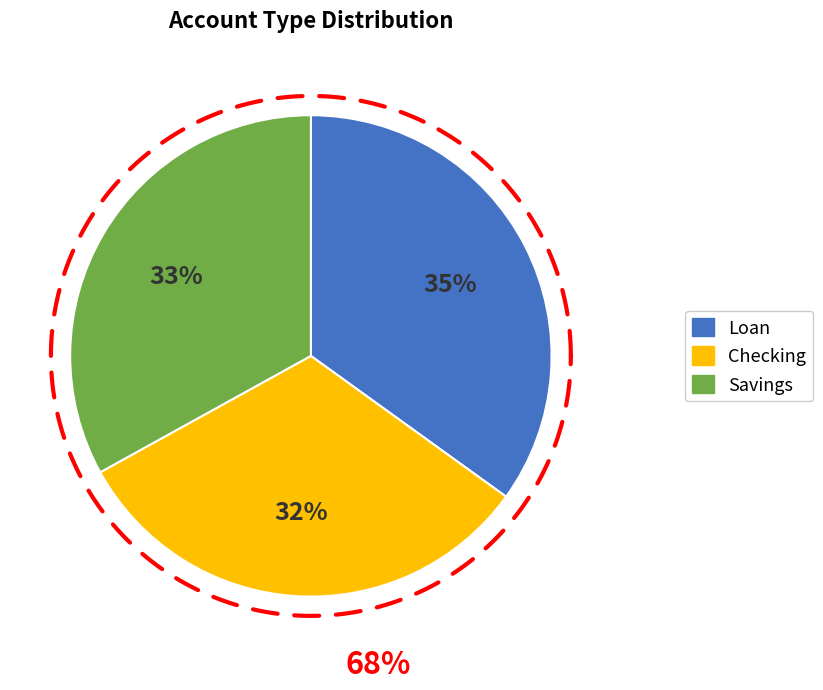

Does any single category account for the majority?

No